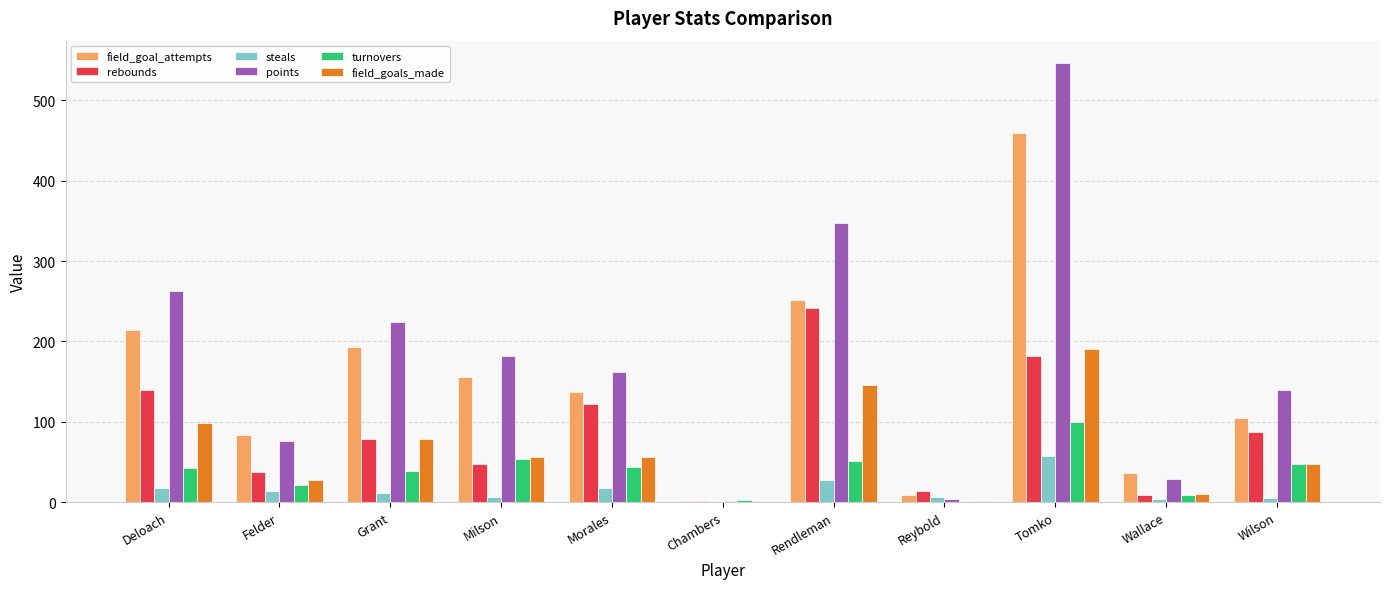

What is the maximum value shown in the chart?

547